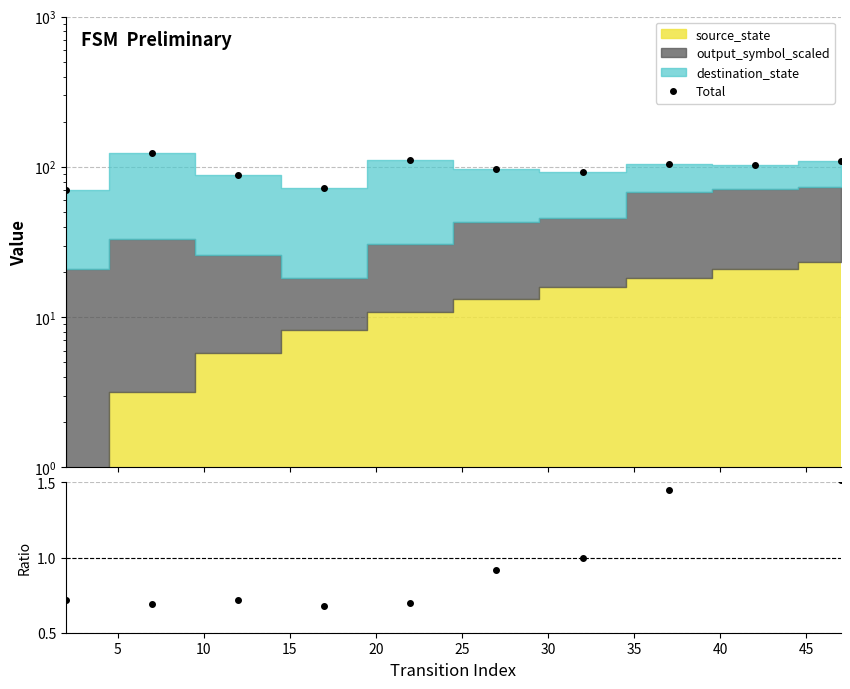

True or false: Ratio and Total cross at least once.

False